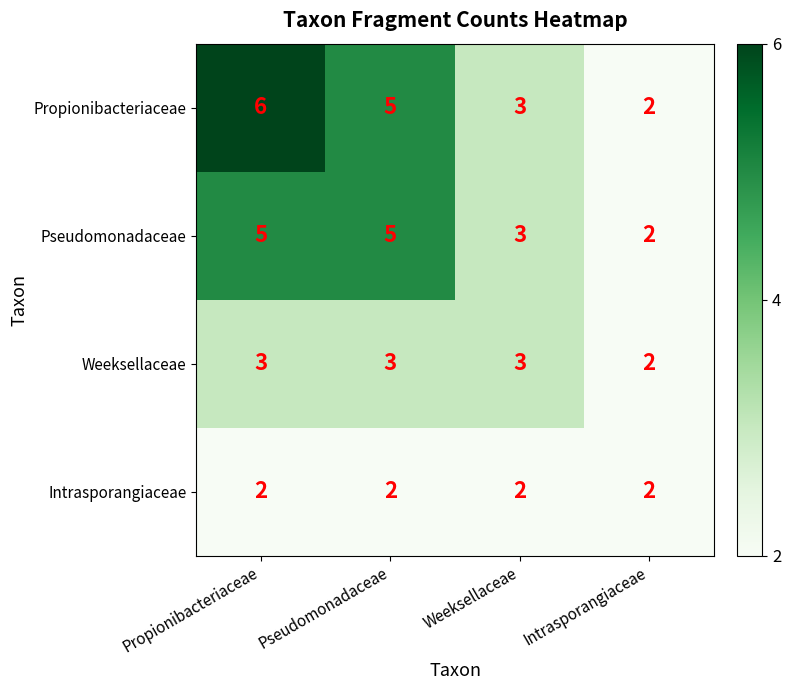

What is the difference between the highest and lowest values at Propionibacteriaceae?

4